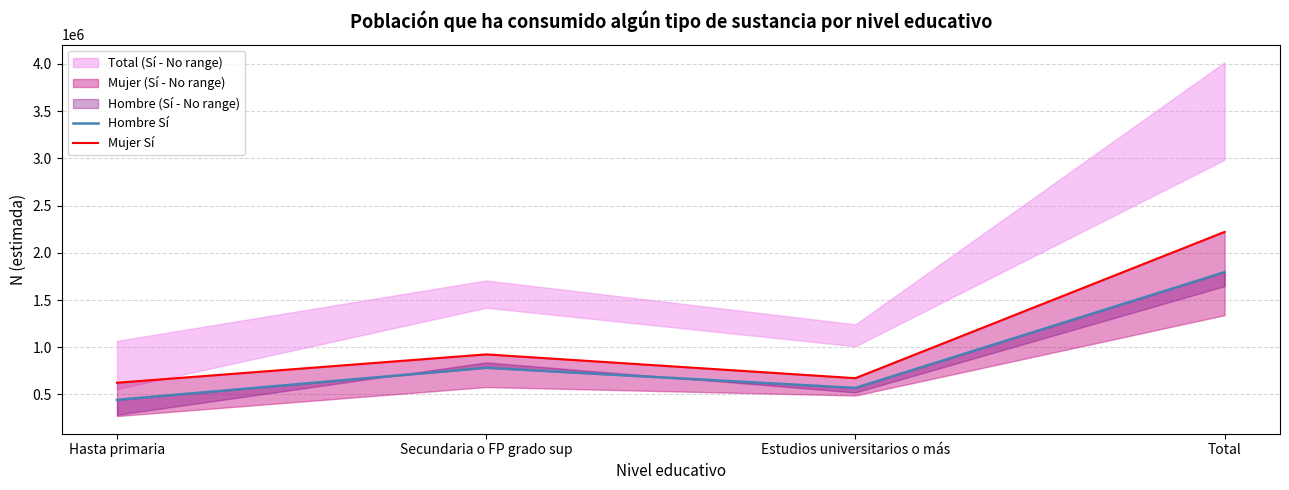

How many data points in Hombre Sí are less than 782489?

2